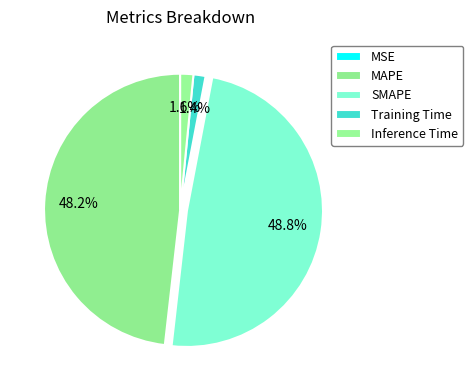

What percentage is the SMAPE slice, to the nearest percent?

49%